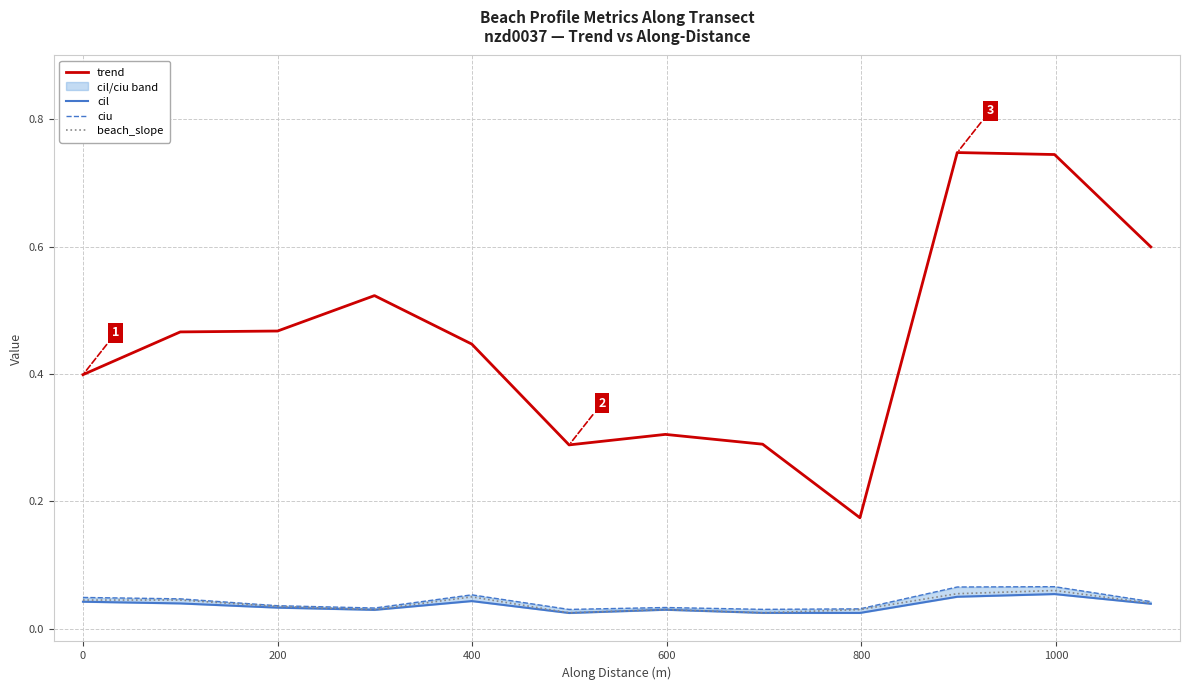

How many lines are shown in the chart?

4